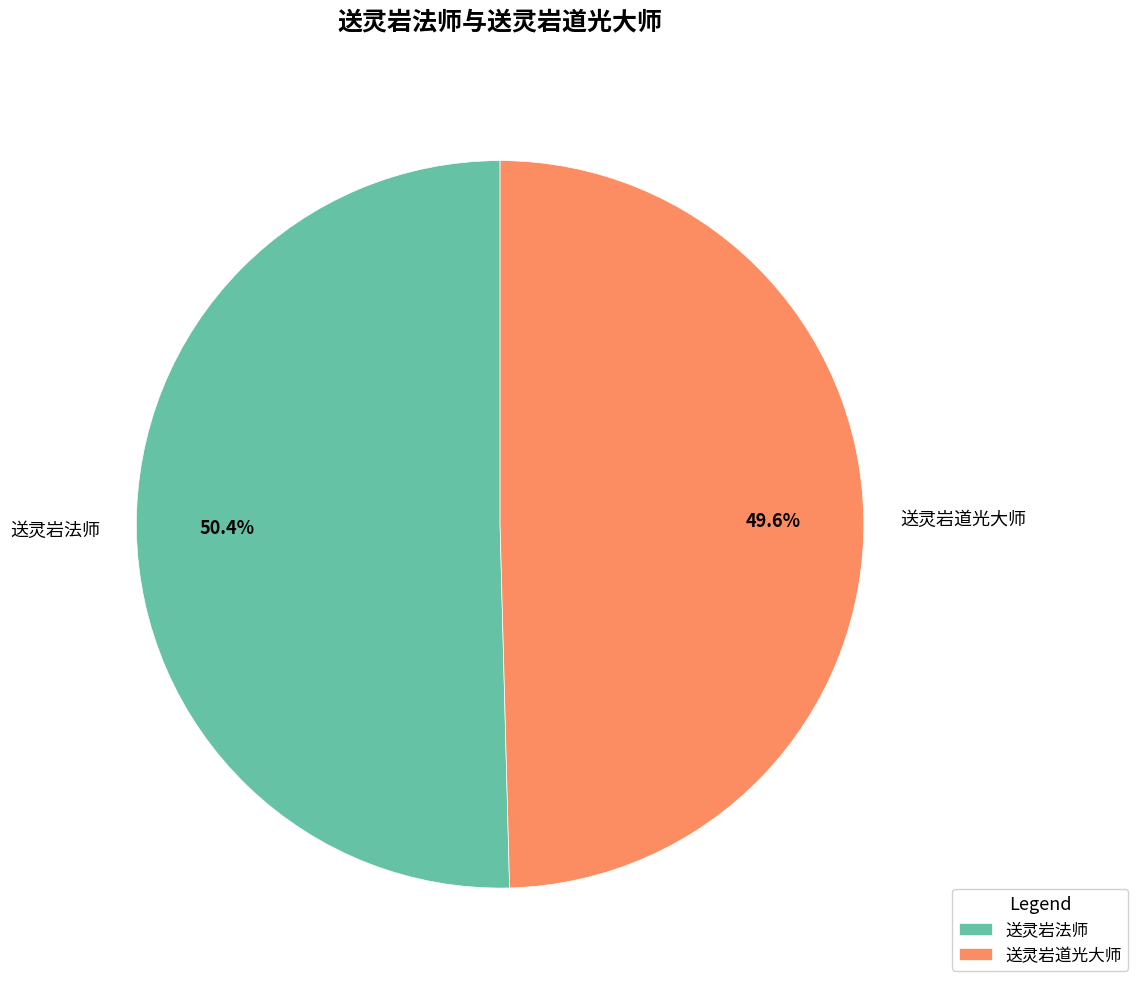

Does 送灵岩道光大师 account for over 50% of the chart?

No